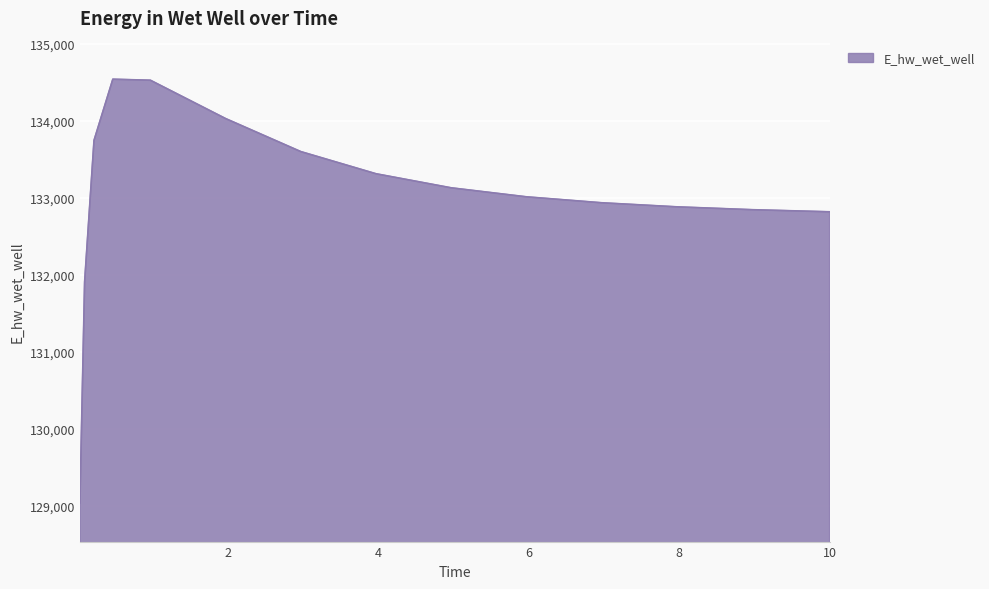

What is the smallest value displayed?

129036.4